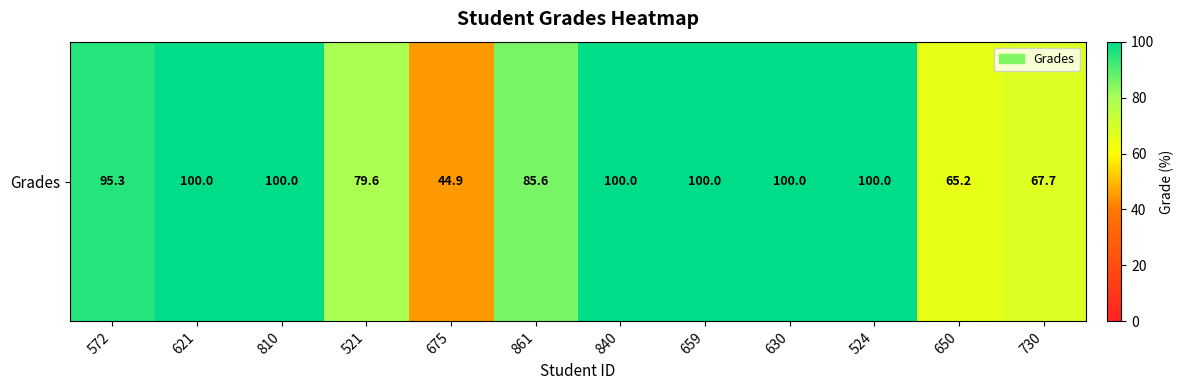

True or false: the data shows 23.0 at 810.

False